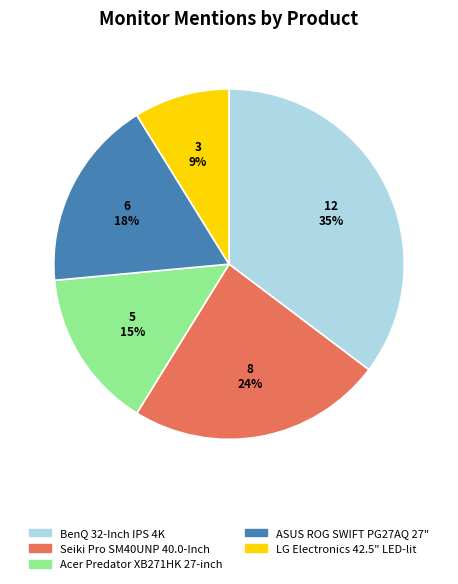

What percentage is the Seiki Pro SM40UNP 40.0-Inch slice, to the nearest percent?

24%